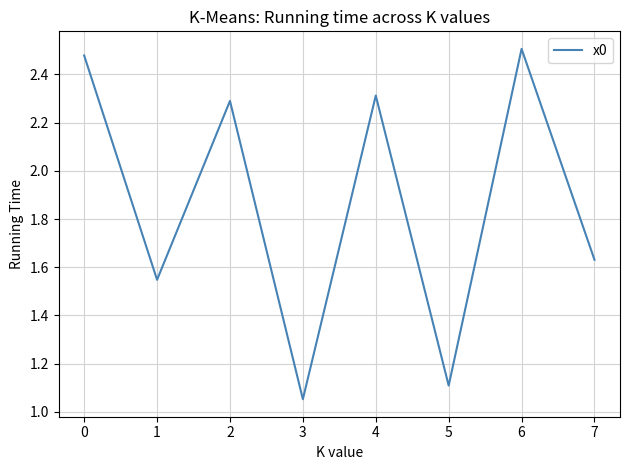

At which category does the chart reach its peak across all series?

6